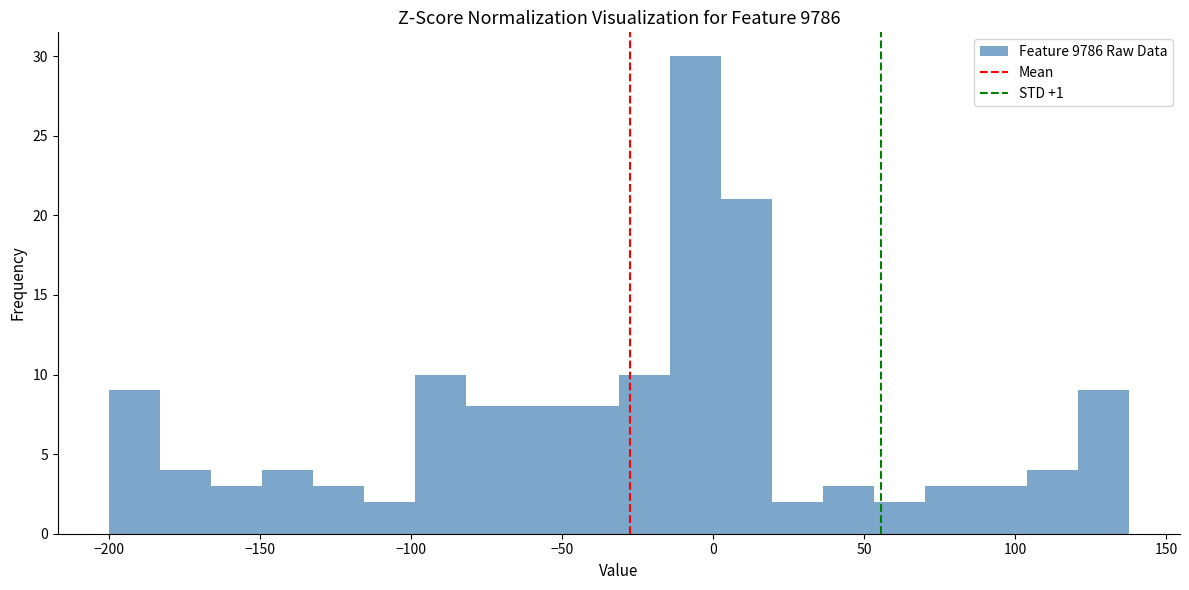

Read against the x-axis, roughly where is the centre of the tallest bar?

-5